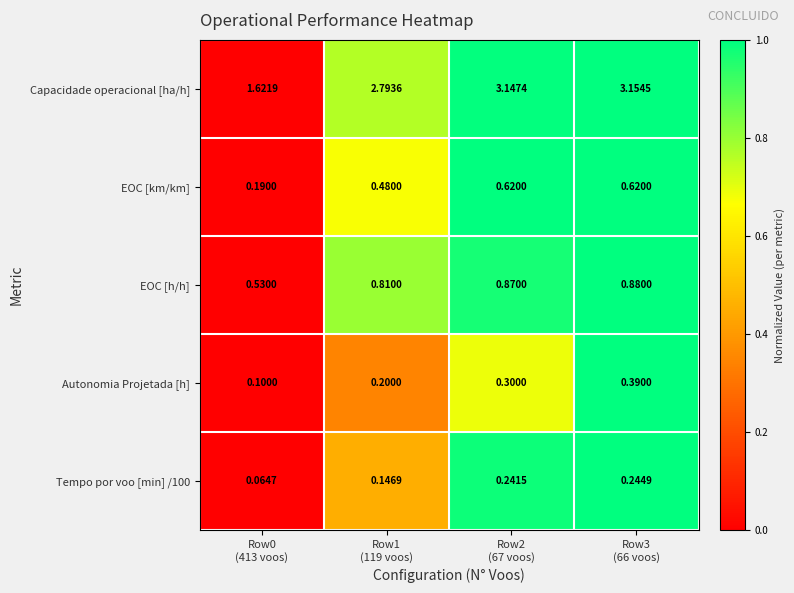

Rank the series by their maximum value, from highest to lowest.

Capacidade operacional [ha/h], EOC [h/h], EOC [km/km], Autonomia Projetada [h], Tempo por voo [min] /100